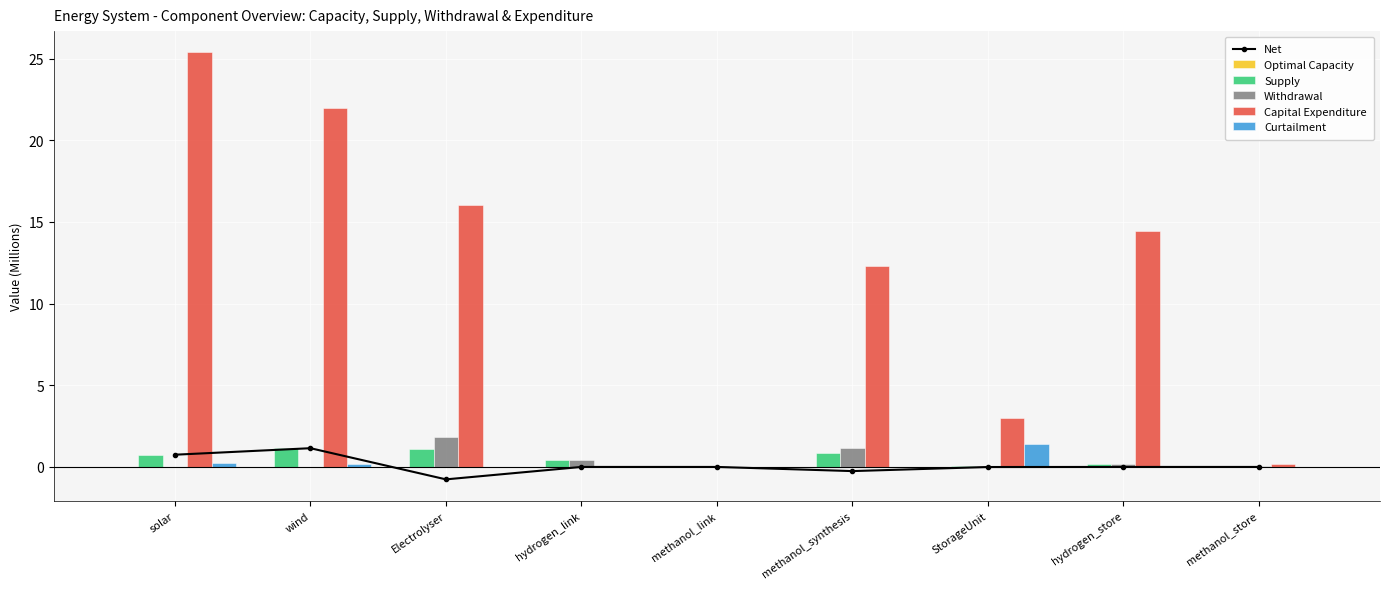

Which category has the lowest value across all series?

Electrolyser